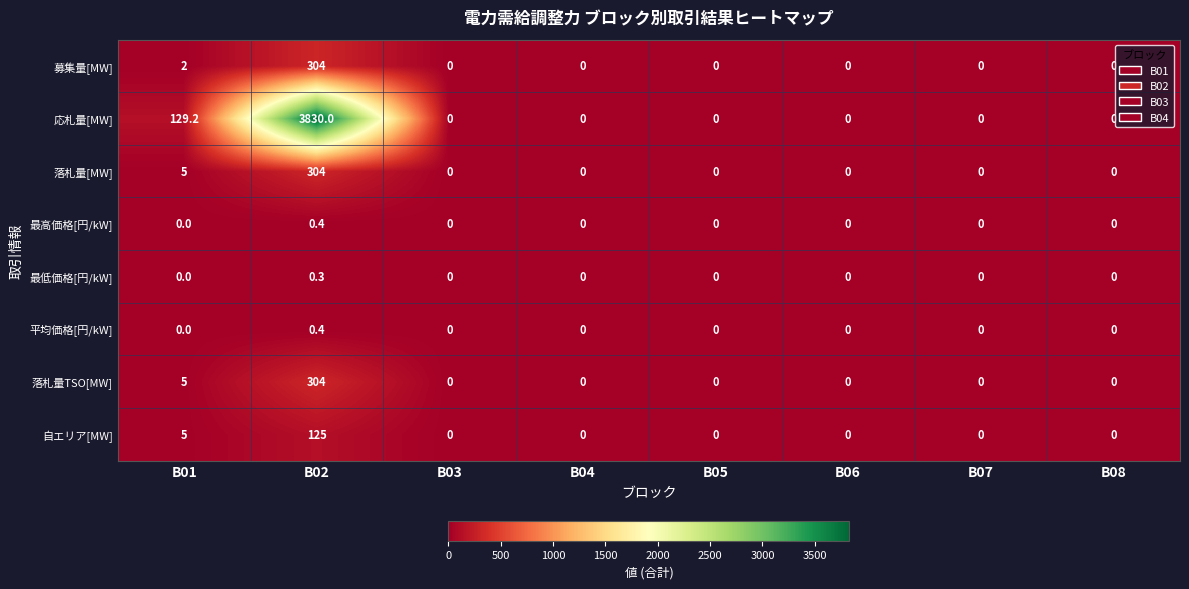

Which category has the highest value in the 落札量[MW] series?

B02